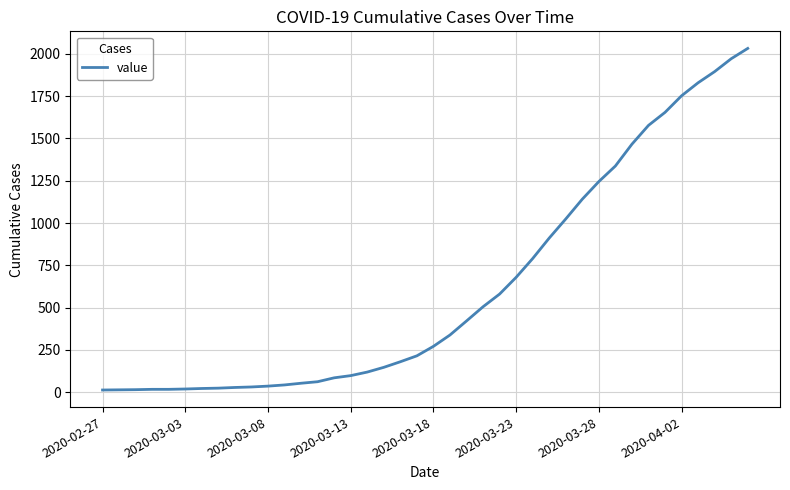

What is the difference between the maximum and minimum values?

2019